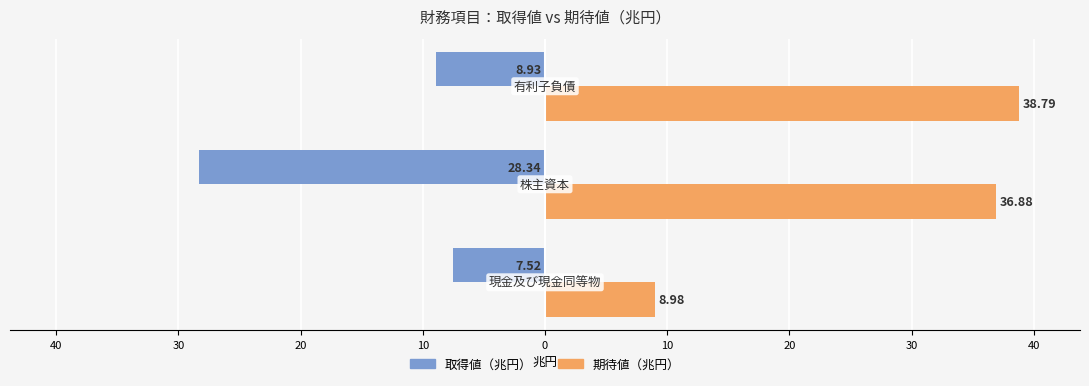

What is the average value of the 取得値（兆円） series?

-14.9